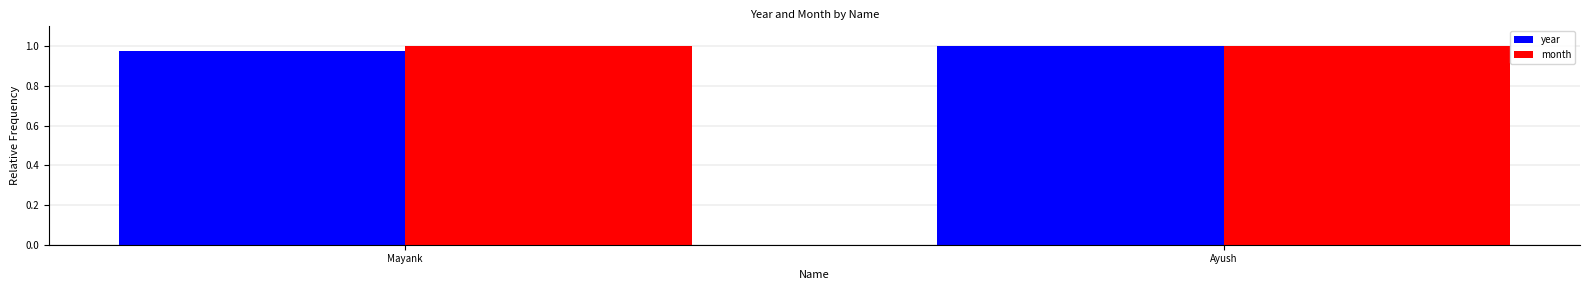

The value of year at Ayush is 1.0. True or false?

True